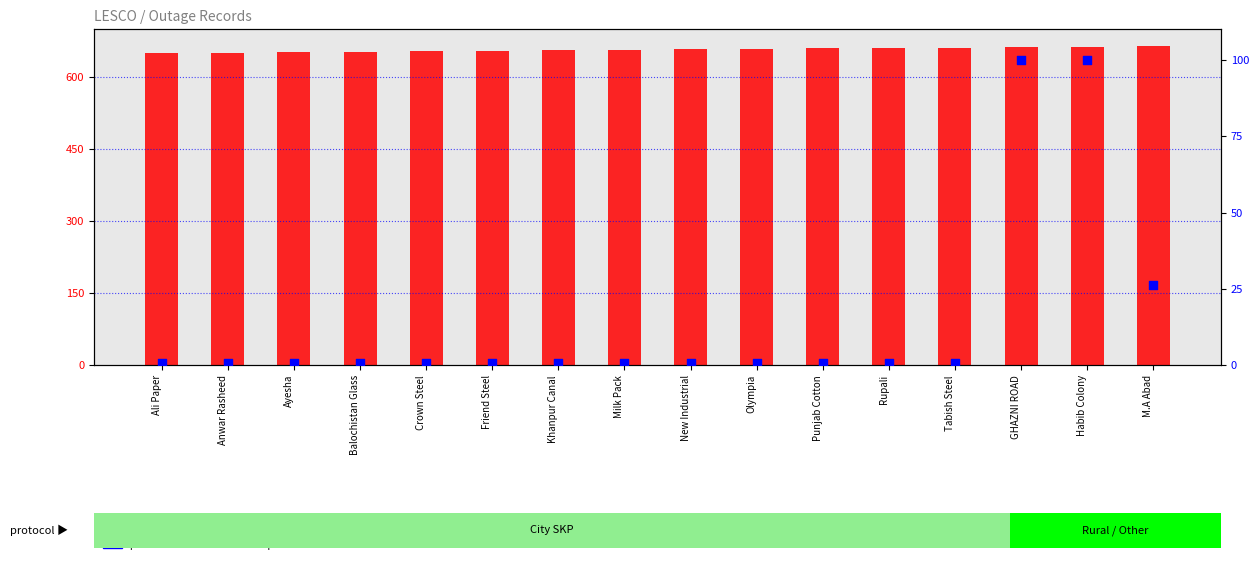

What are all the series names shown in the legend?

count, percentile rank within the sample